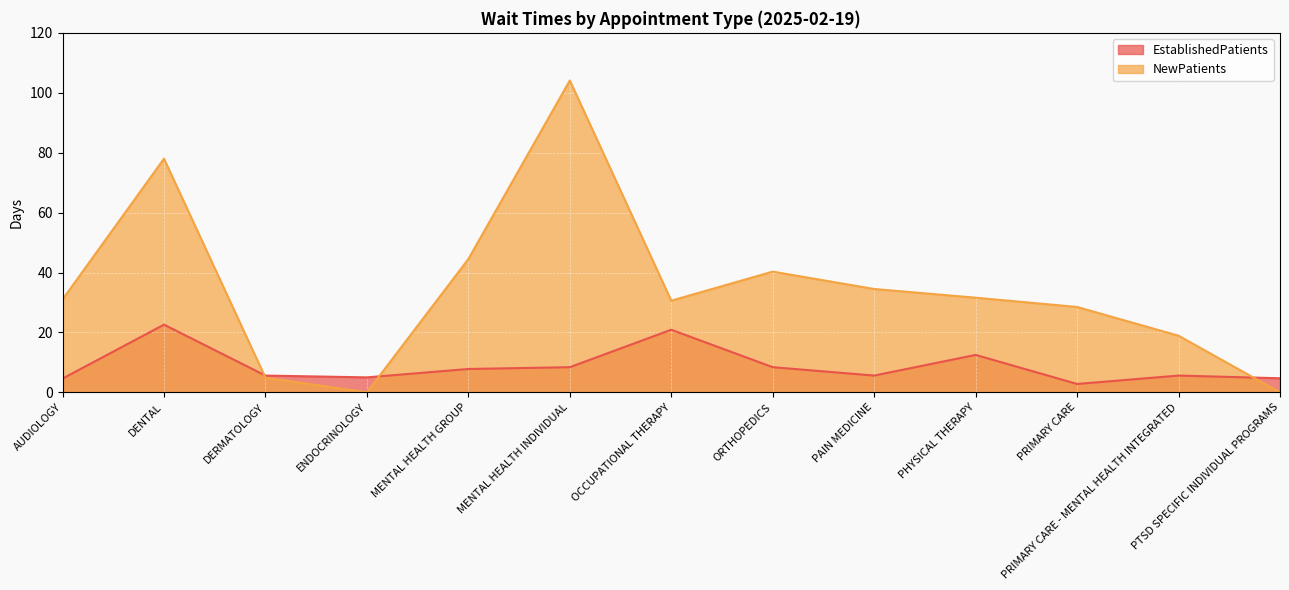

The EstablishedPatients series shows 22.6 at DENTAL. True or false?

True